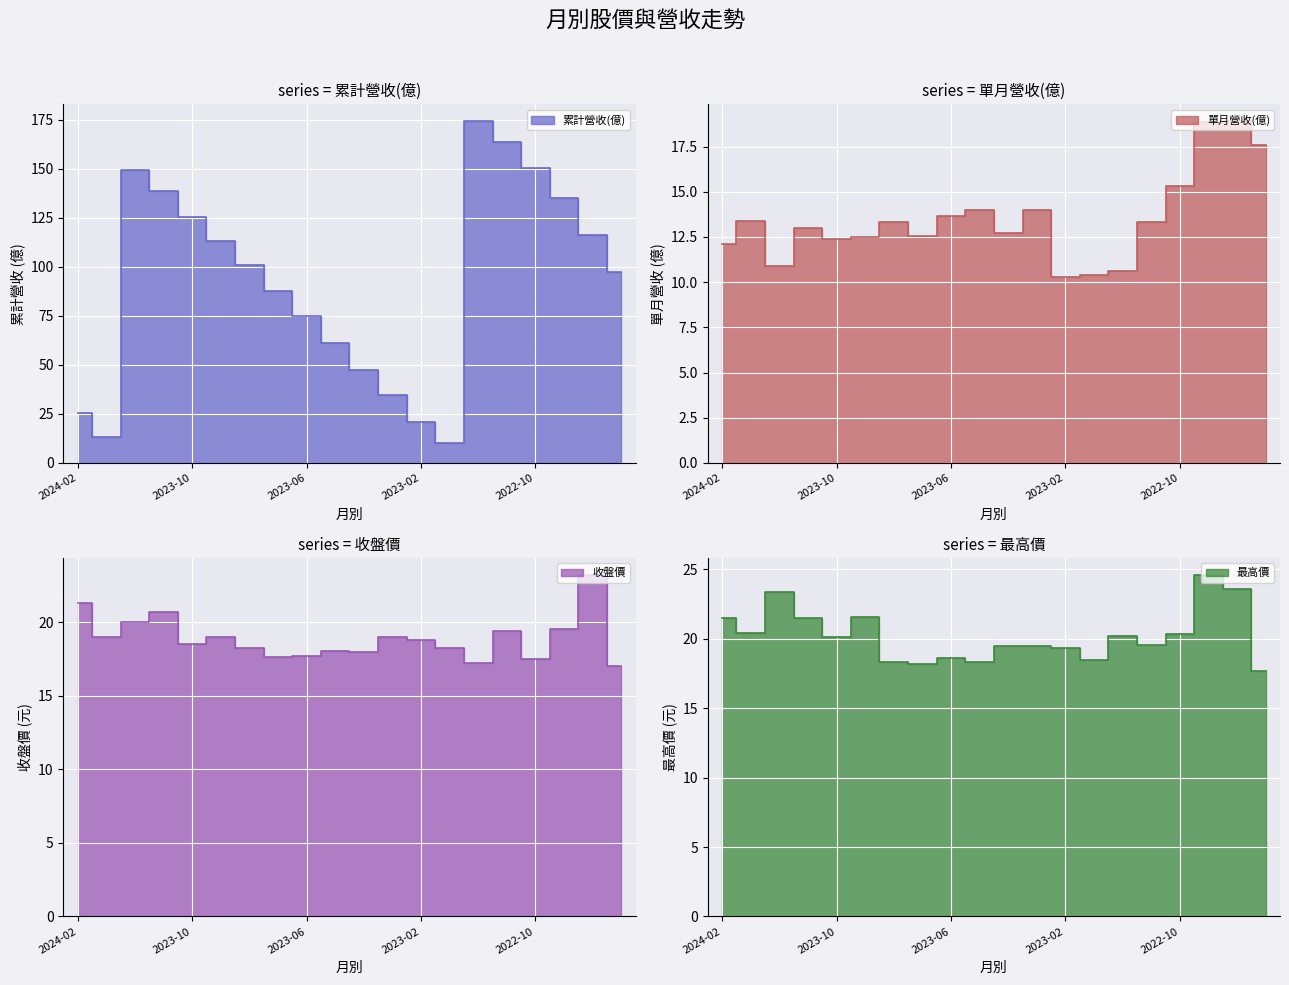

What is the label of the 20th point from the left?

2022-07